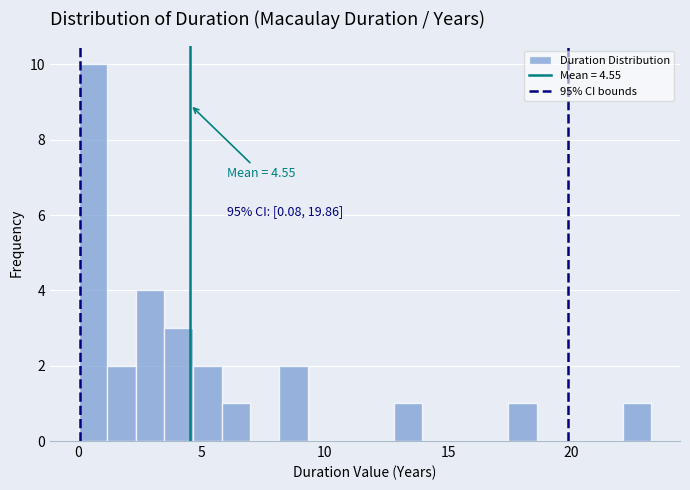

Around what value on the x-axis is the tallest bar? Give the approximate position of its centre, as read against the axis.

0.5